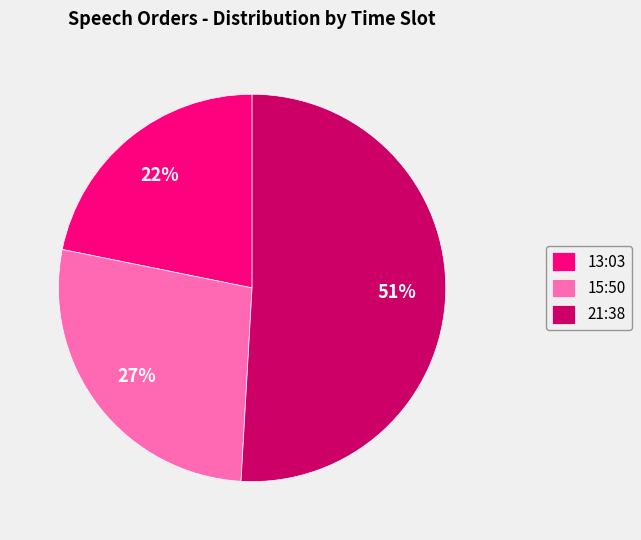

Between 13:03 and 15:50, which is larger?

15:50